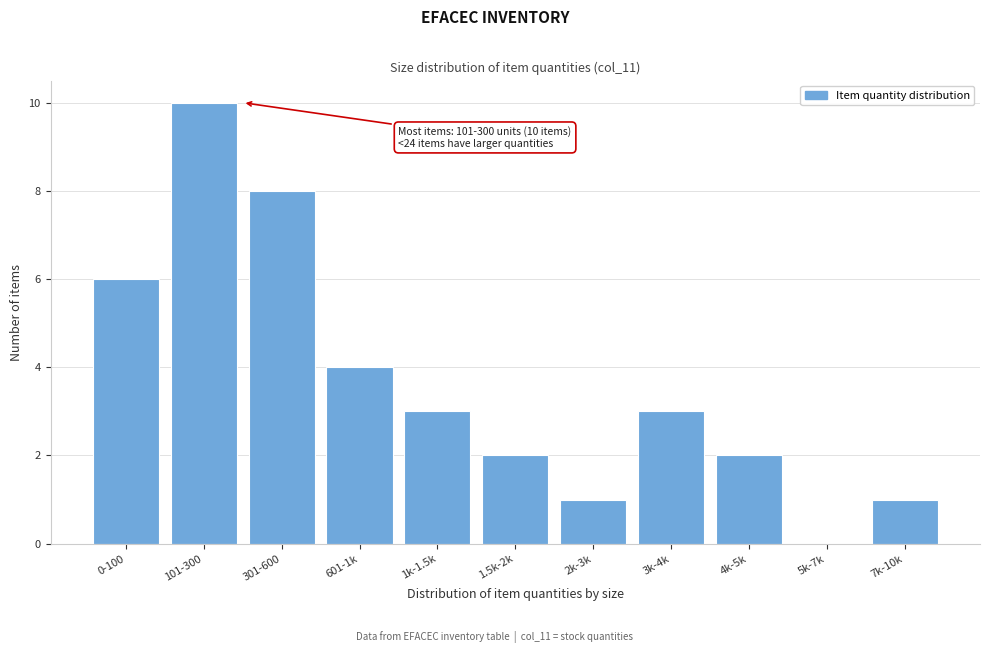

Reading left to right, list all the values displayed in this chart.

0-100=6	101-300=10	301-600=8	601-1k=4	1k-1.5k=3	1.5k-2k=2	2k-3k=1	3k-4k=3	4k-5k=2	5k-7k=0	7k-10k=1